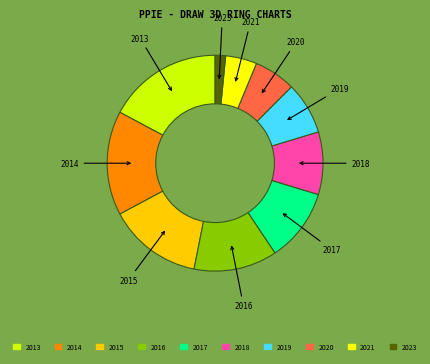

Between 2015 and 2019, which is larger?

2015